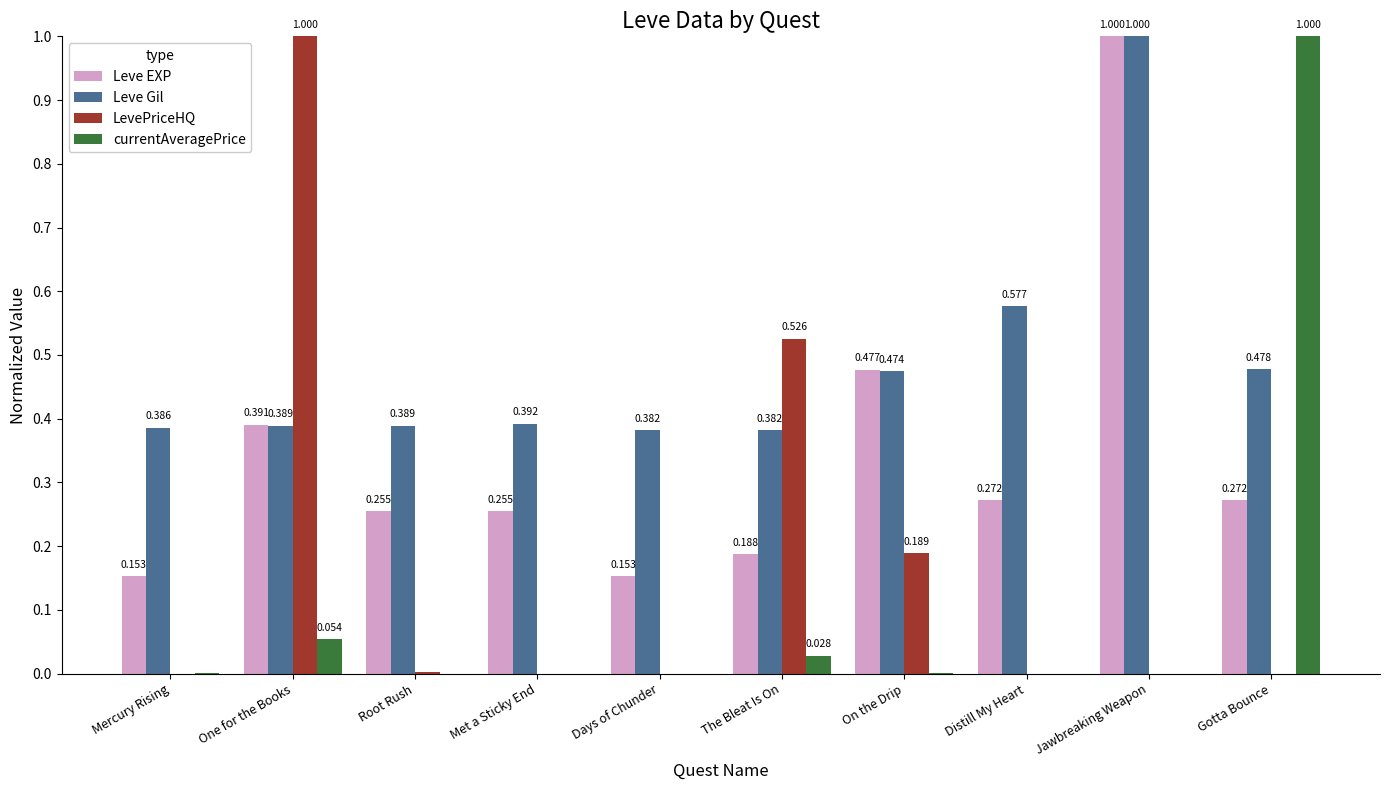

How many groups of bars are there?

10